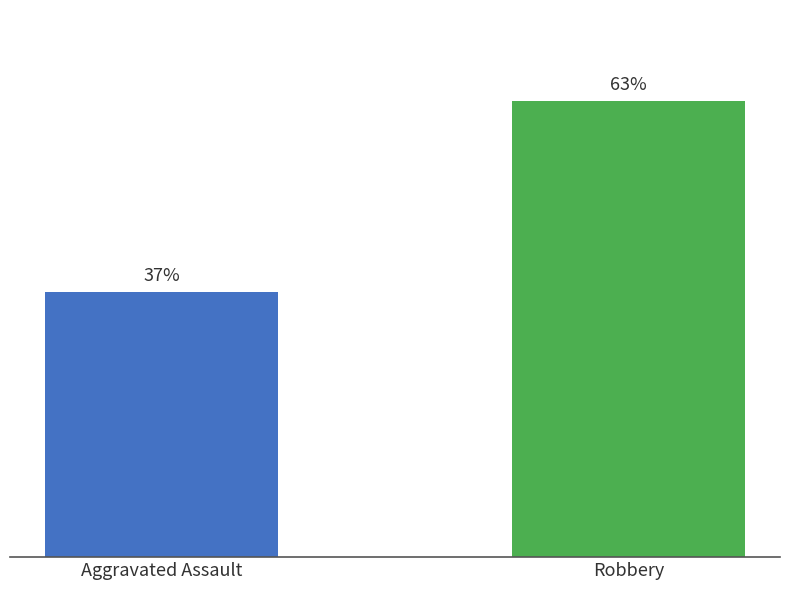

What is the label of the 2nd bar from the left?

Robbery